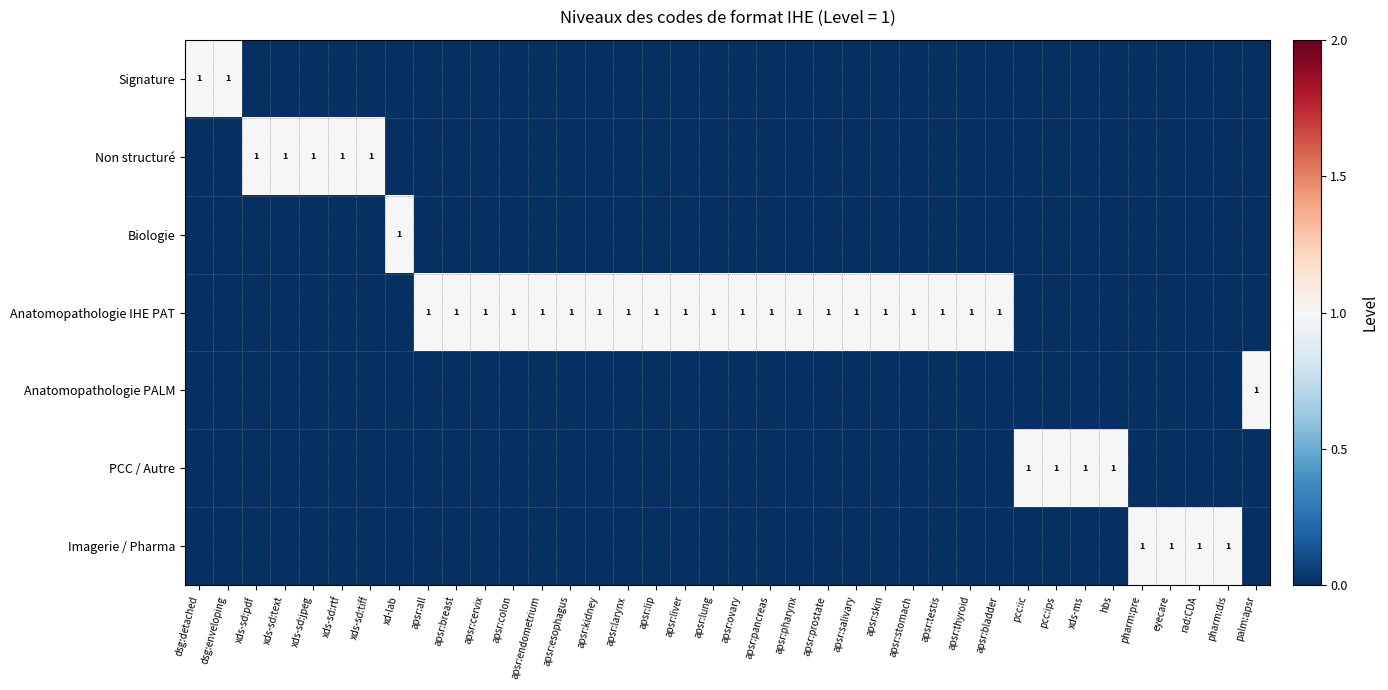

True or false: Imagerie / Pharma has a value of 2 at pharm:dis.

False